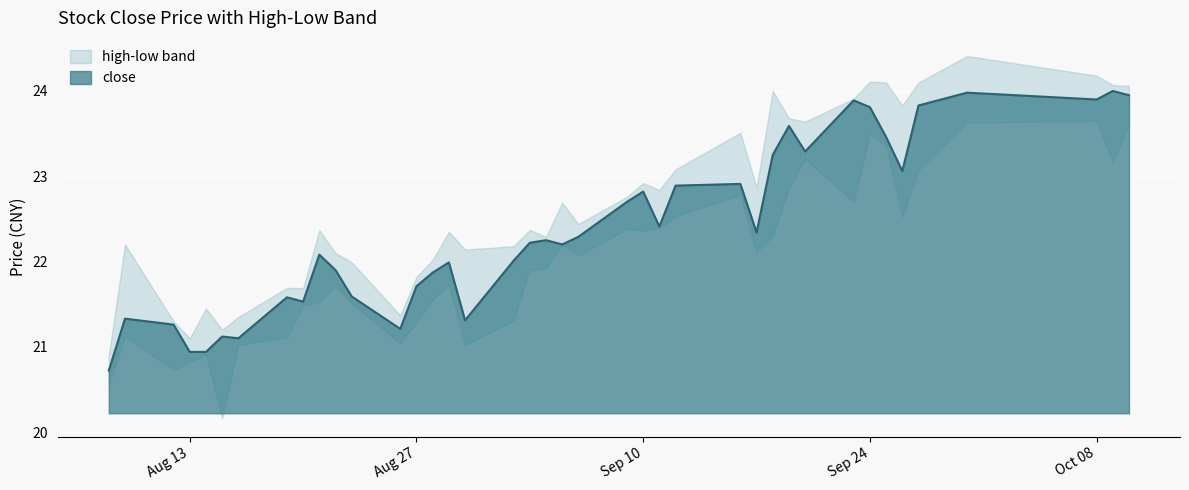

Is the value of high at 2019-09-10 greater than the value of low at 2019-08-26?

Yes